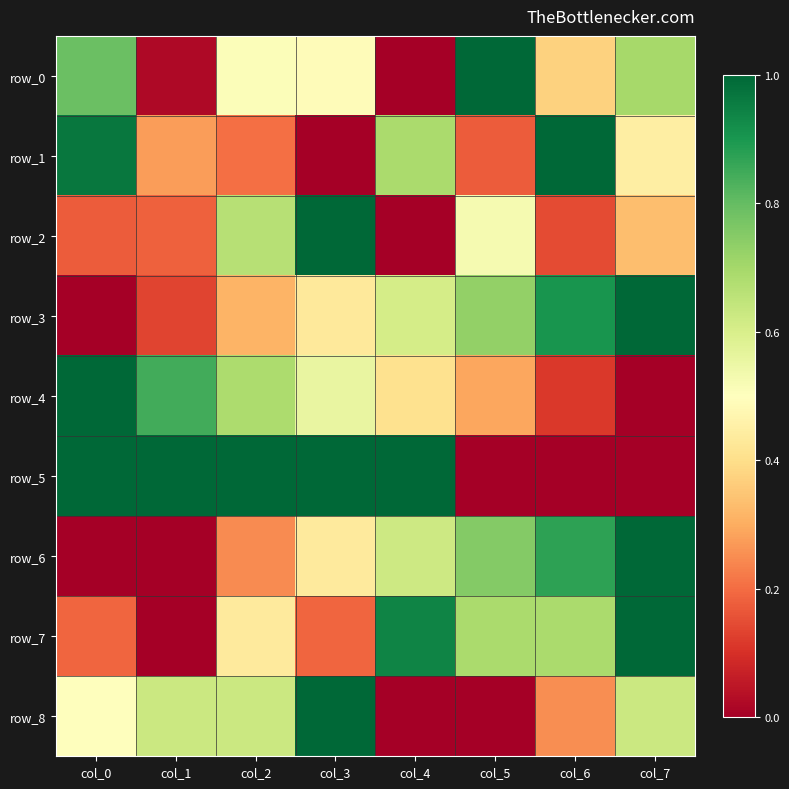

How many series are shown in this chart?

9